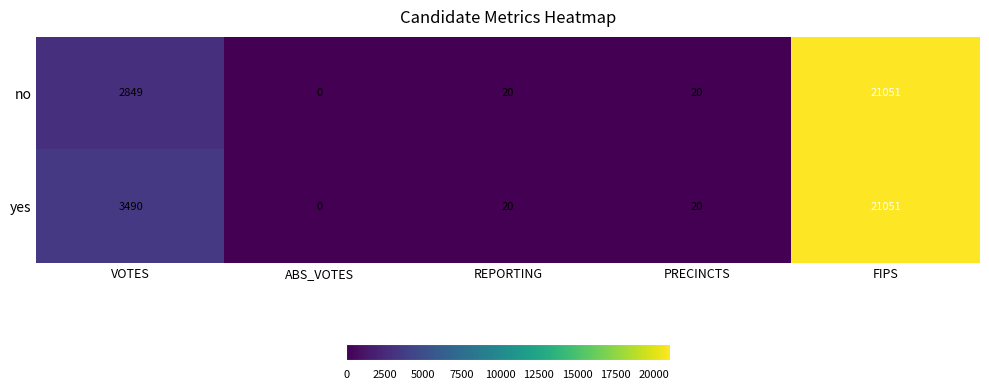

How many distinct data groups are displayed?

2